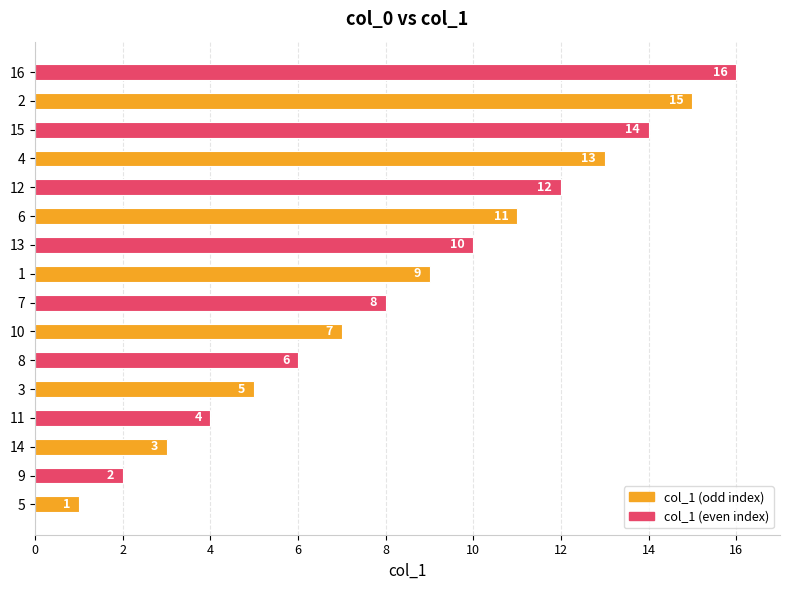

At which category does the chart reach its peak across all series?

16